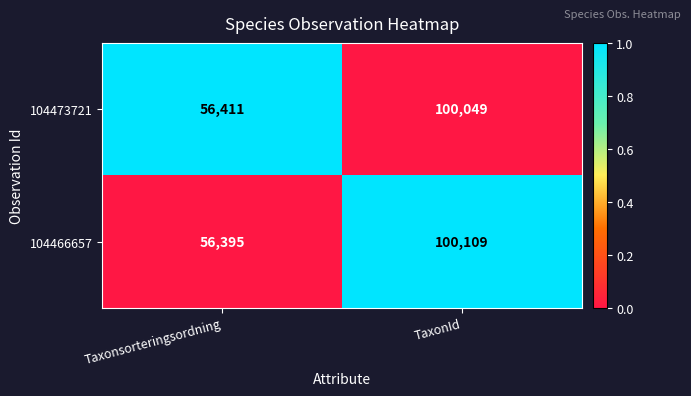

The value of 104466657 at TaxonId is 100109. True or false?

True